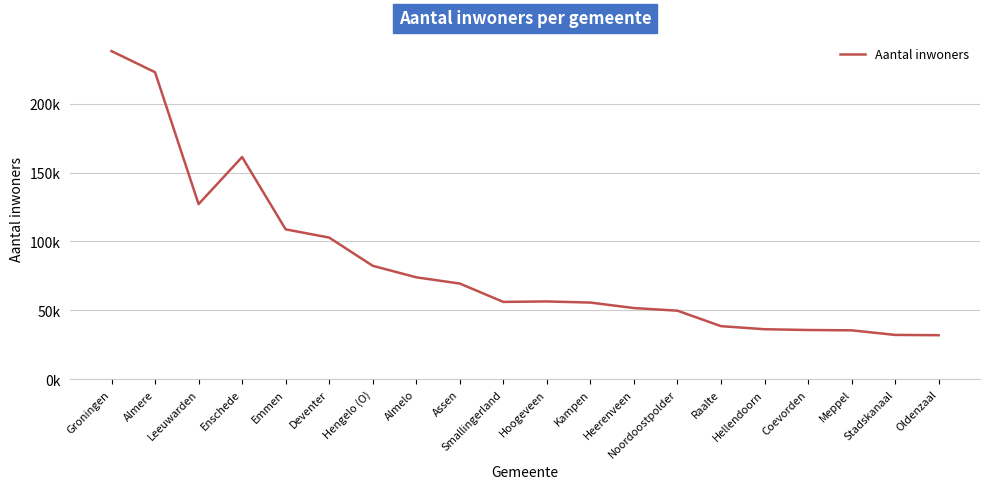

What is the smallest value displayed?

31925